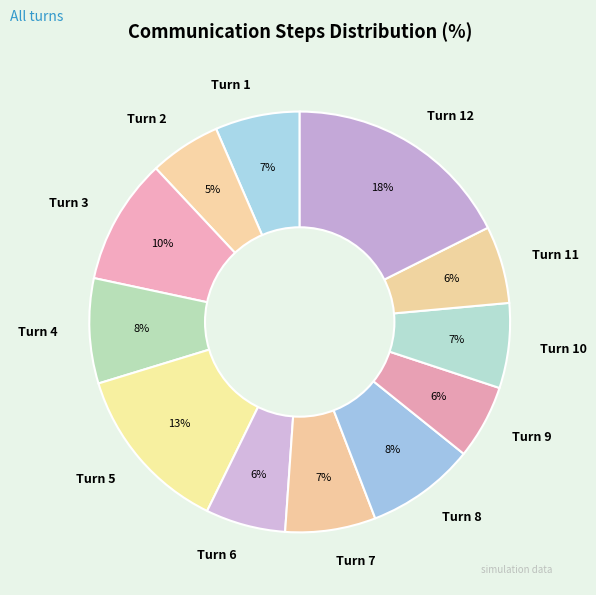

Count the number of slices in the pie.

12